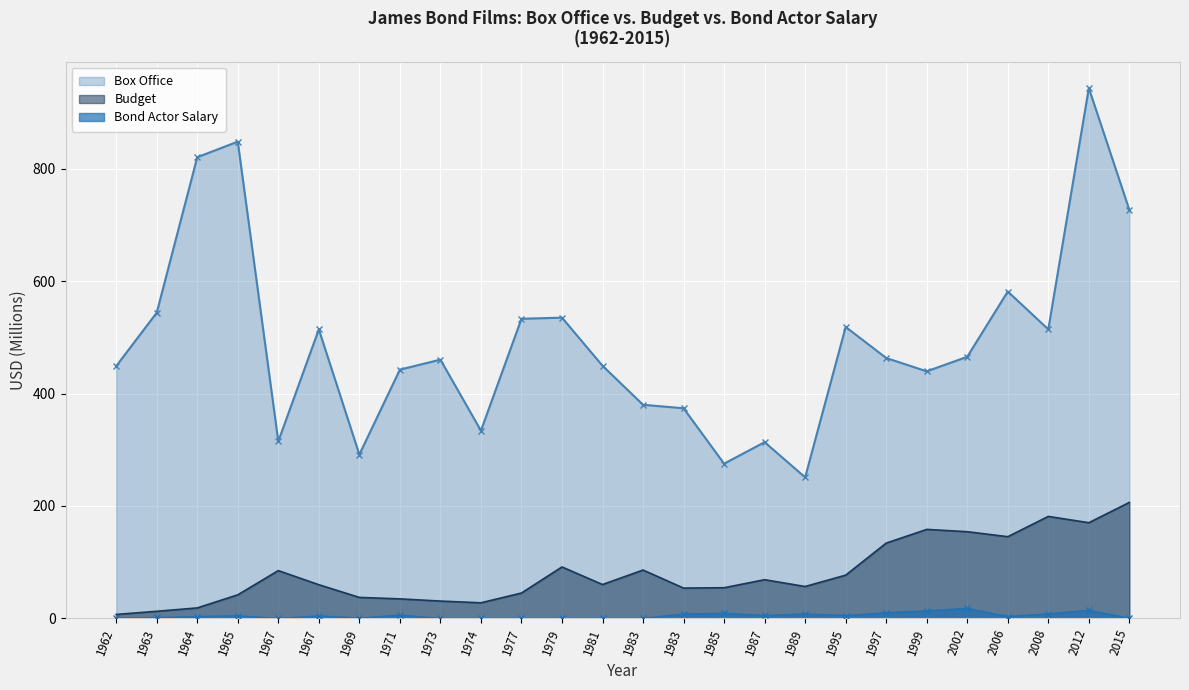

What are all the series names shown in the legend?

Box Office, Budget, Bond Actor Salary